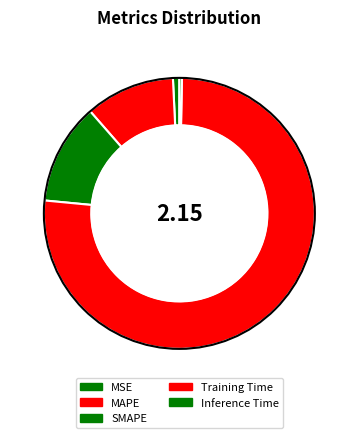

Is the sum of MSE and MAPE greater than half?

No